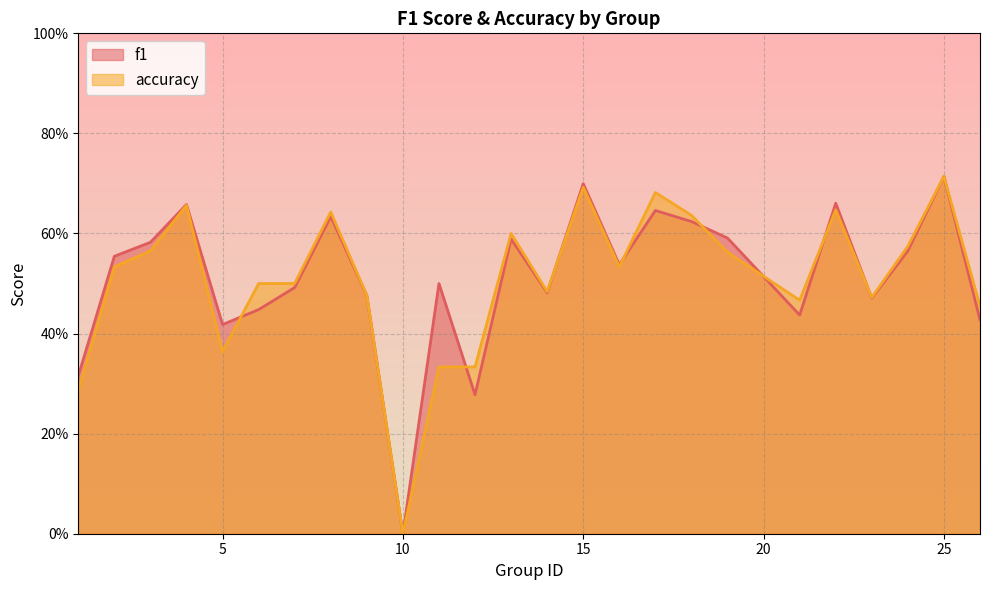

The f1 series shows 0.7 at 16. True or false?

False